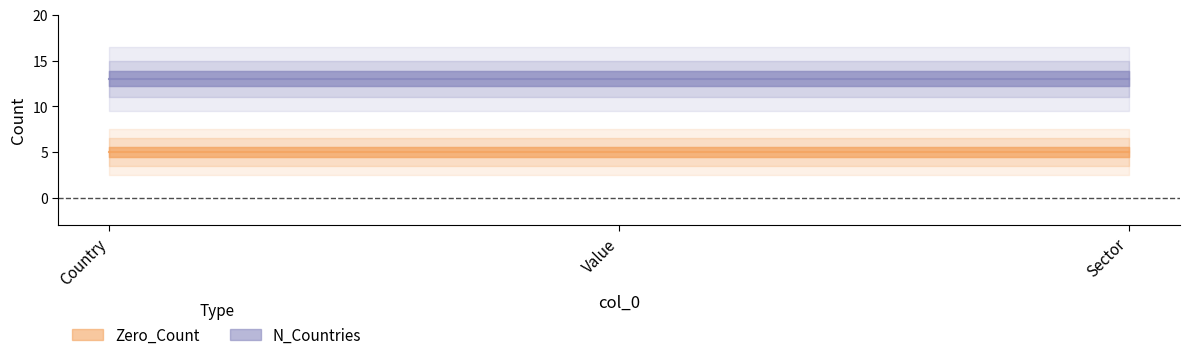

What value does the Zero_Count series have at Country?

5